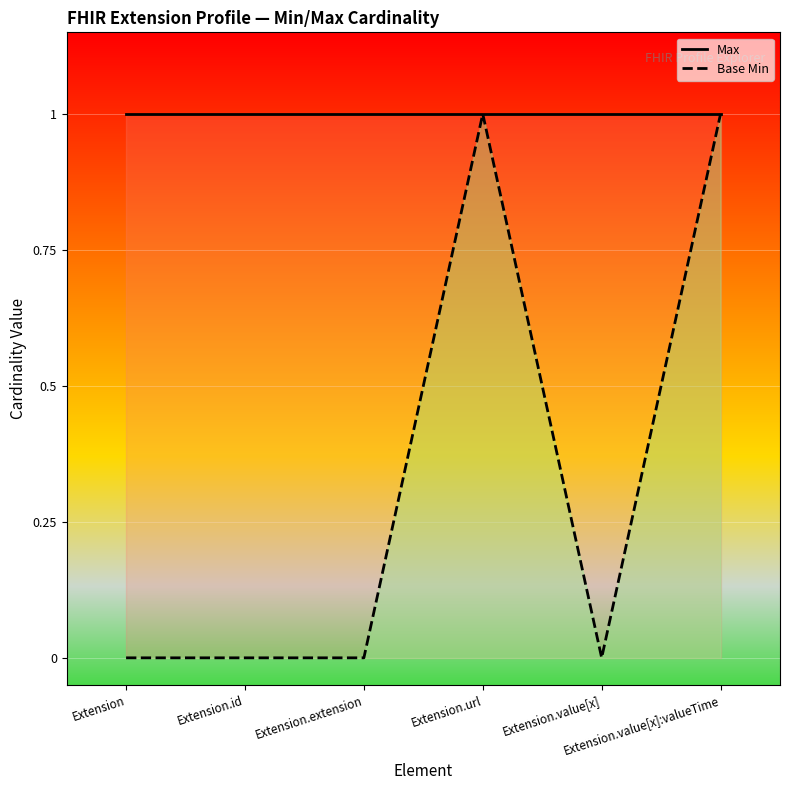

What is the label of the 3rd point from the left?

Extension.extension